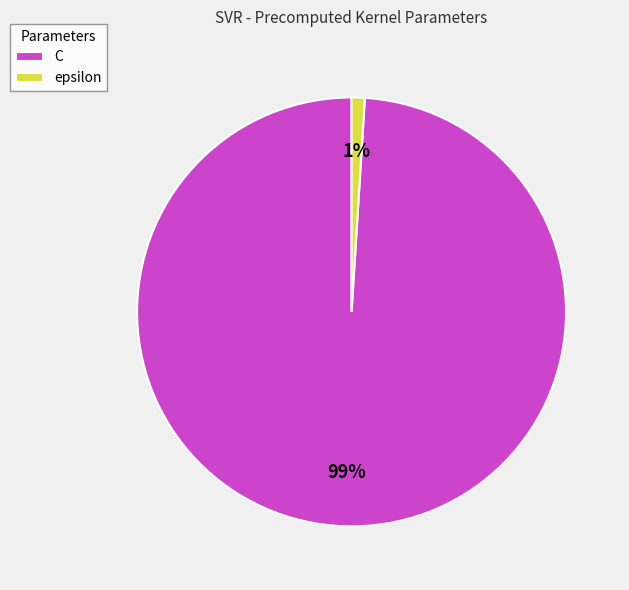

True or false: epsilon accounts for 1% of the total.

True